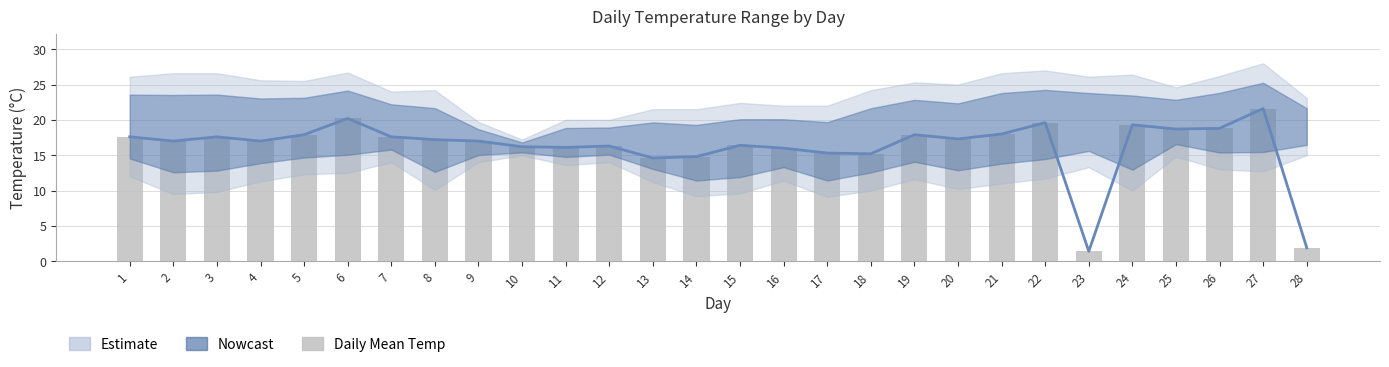

Are the bars horizontal?

No